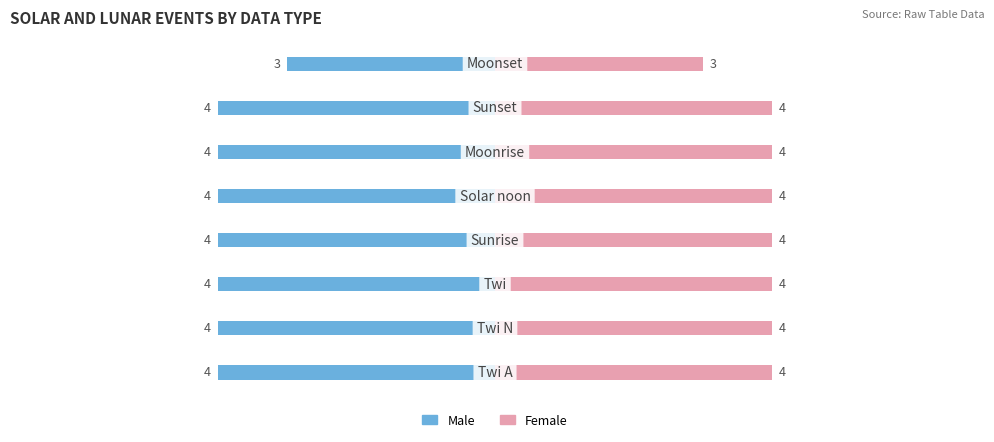

What is the value of the Female bar at the 7th from the left?

4